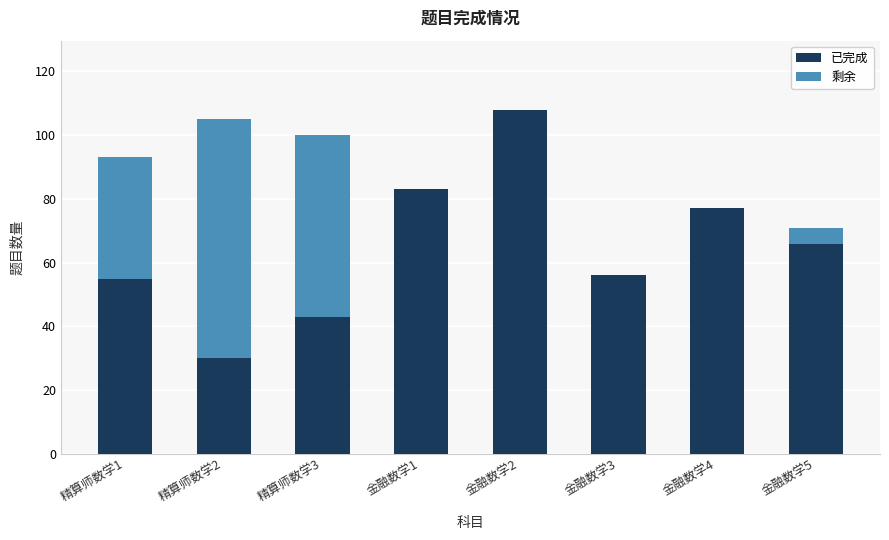

True or false: 已完成 has a value of 29 at 金融数学5.

False